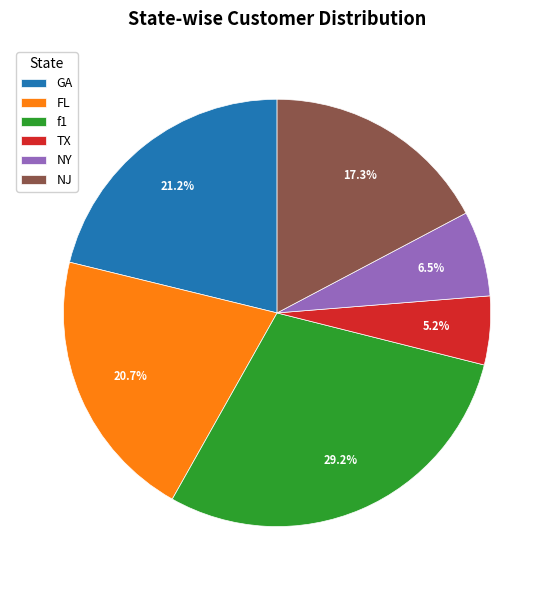

How many slices are in this pie chart?

6